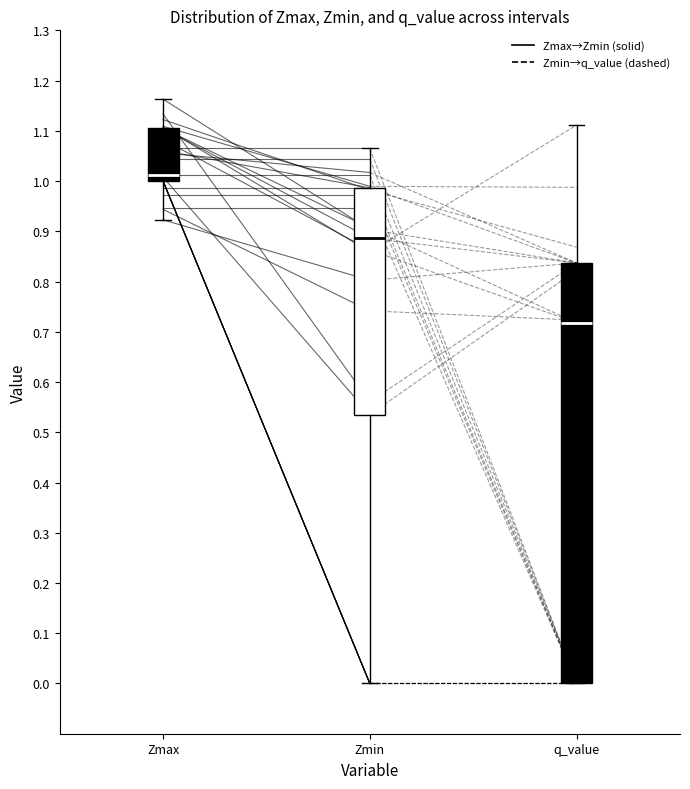

Reading left to right, transcribe this box plot: for each box, give where its median line is, the range the box spans, and where its two whiskers end, as read against the y-axis. The values are not printed on the chart, so give them approximately, as read against the axis.

Zmax: median 1.01, box 1.00 to 1.11, whiskers 0.92 to 1.16
Zmin: median 0.89, box 0.54 to 0.99, whiskers 0.00 to 1.06
q_value: median 0.72, box 0.00 to 0.84, whiskers 0.00 to 1.11